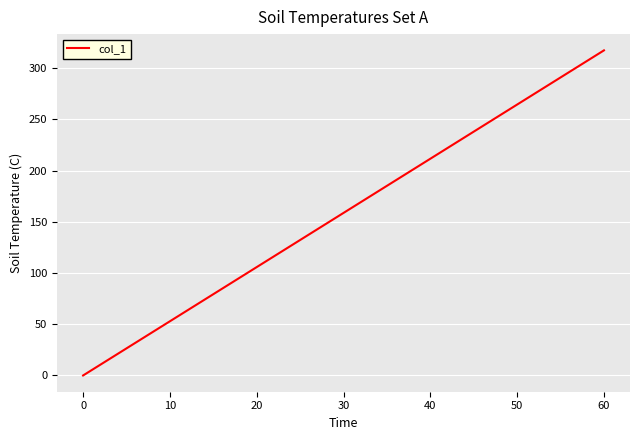

What position from the right is 40?

5